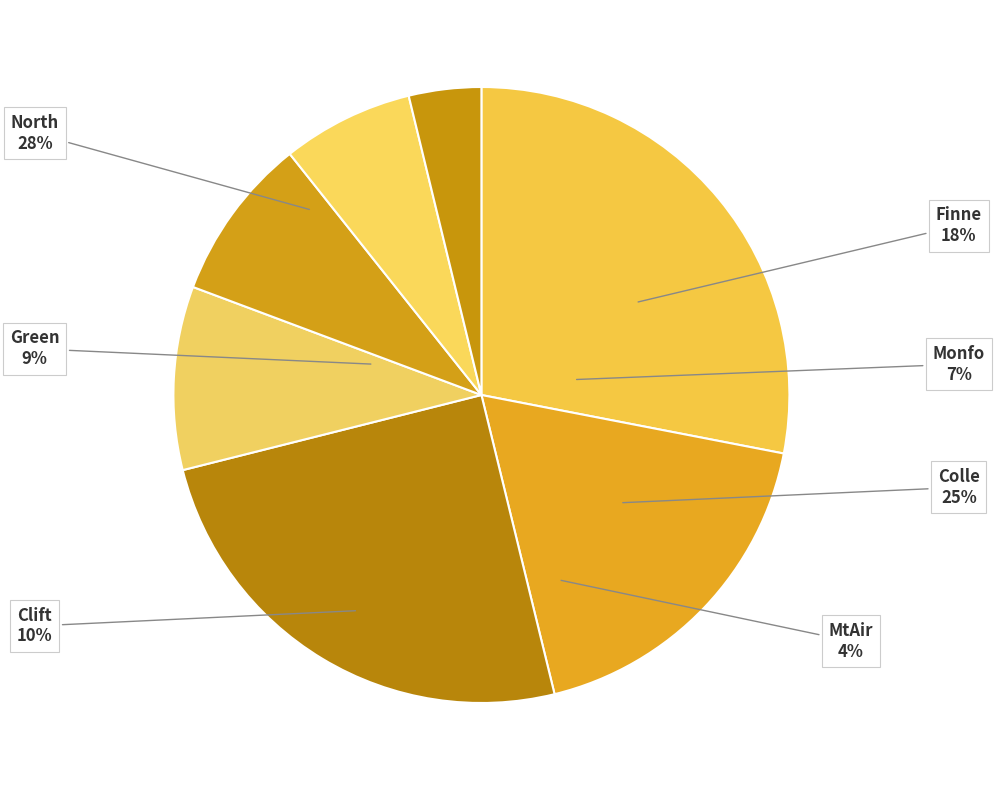

Rank the categories by value from highest to lowest.

North, Colle, Finne, Clift, Green, Monfo, MtAir